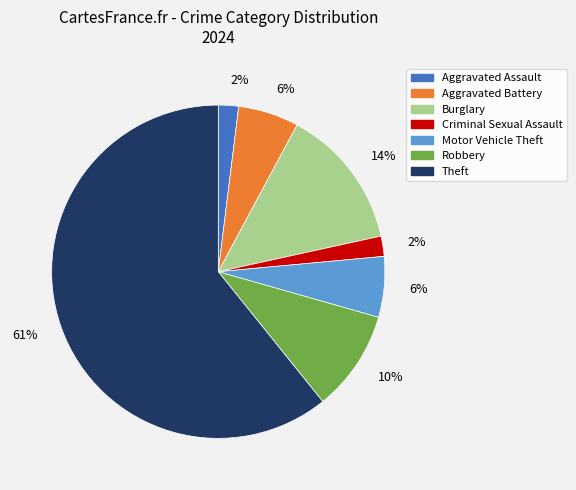

Is there any slice that represents more than half of the pie?

Yes